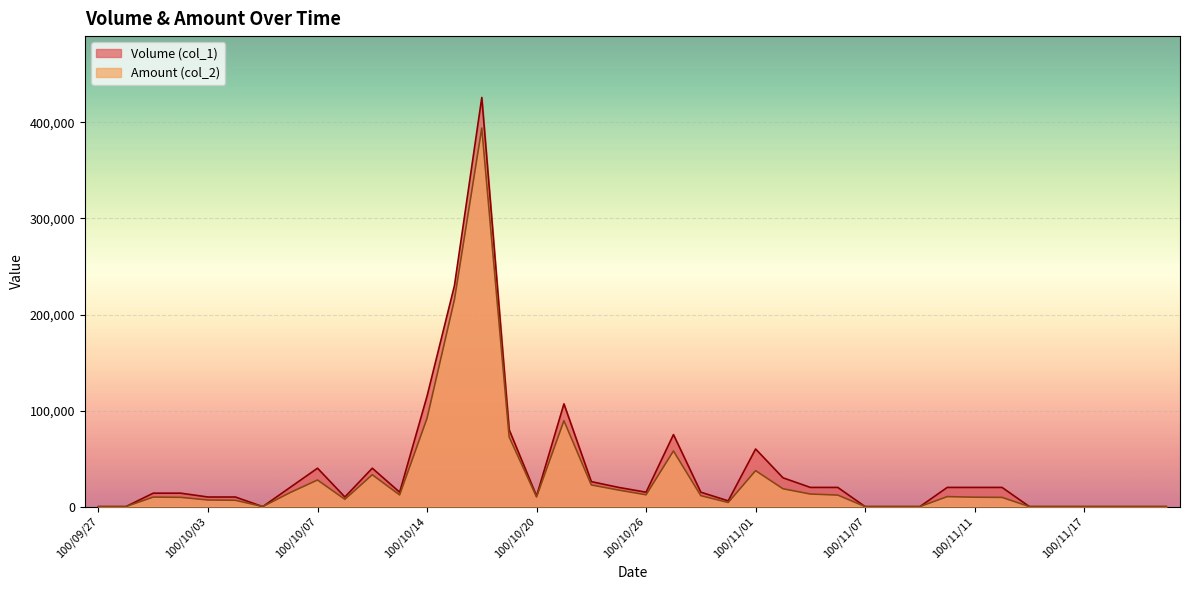

What is the difference between the maximum and minimum values in the Amount (col_2) series?

394130